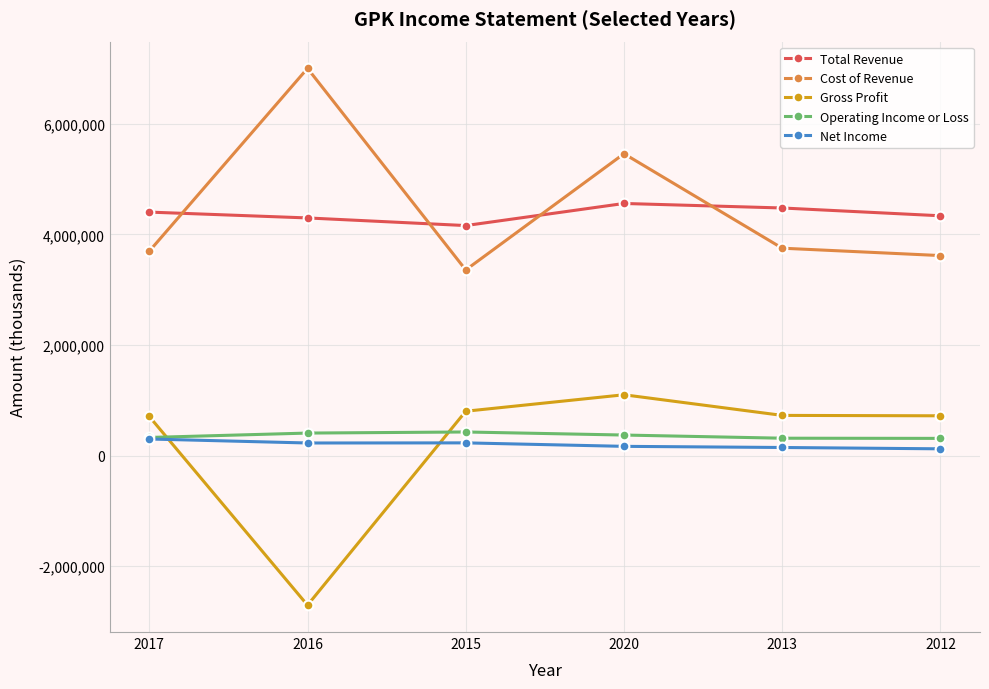

True or false: Cost of Revenue and Gross Profit cross at least once.

False